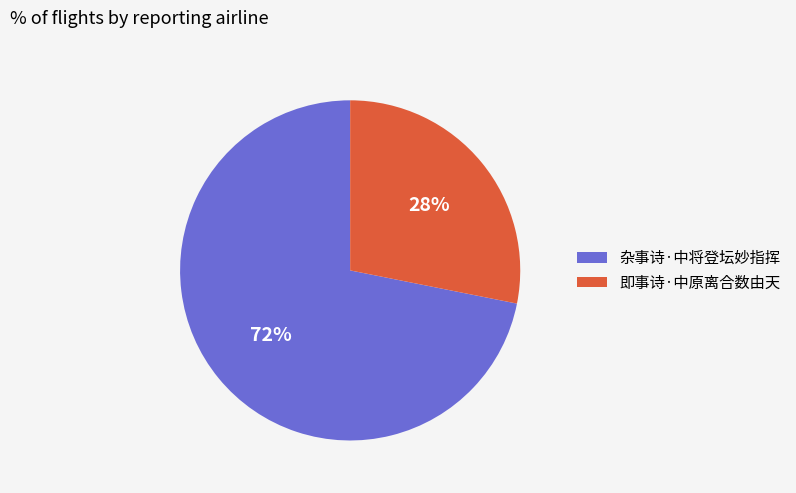

What percentage is the 杂事诗·中将登坛妙指挥 slice, to the nearest percent?

72%